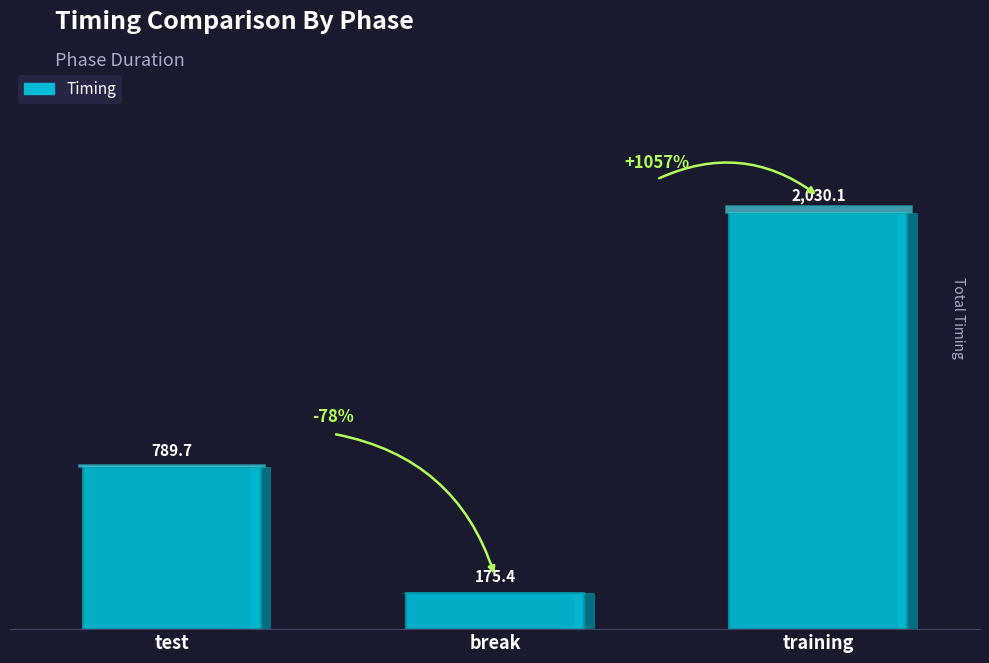

What is the average value?

998.4